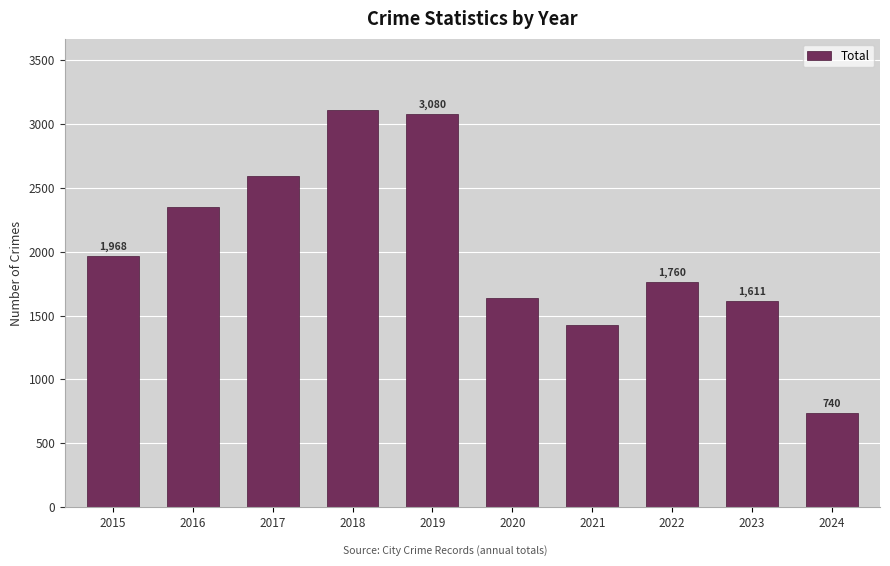

How many data points are less than 1968?

5